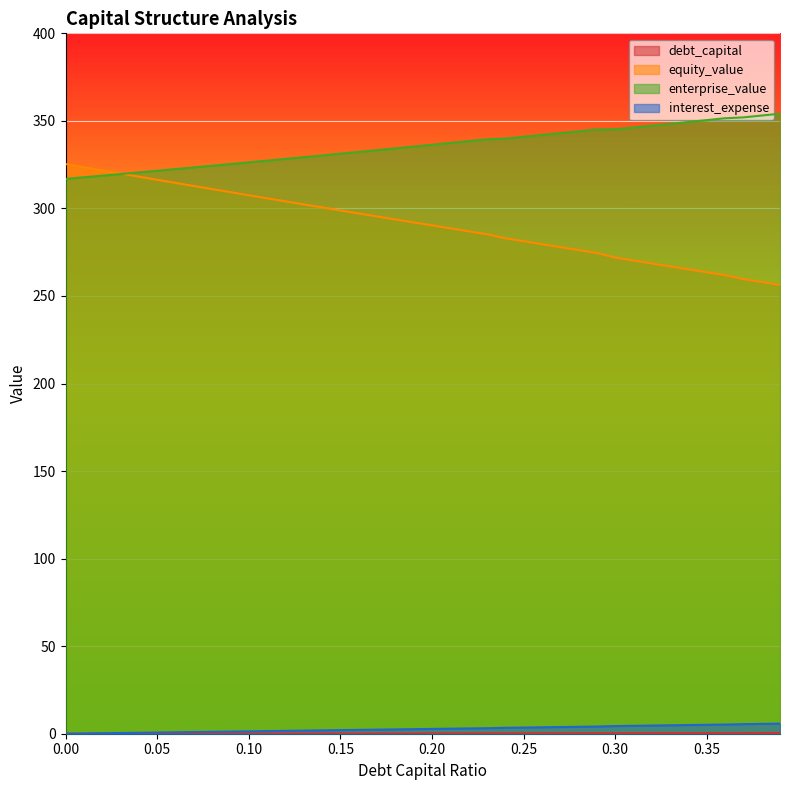

Reading right to left, list all the values displayed in this chart.

debt_capital: 0.39=0.4	0.38=0.4	0.37=0.4	0.36=0.4	0.35=0.3	0.34=0.3	0.33=0.3	0.32=0.3	0.31=0.3	0.3=0.3	0.29=0.3	0.28=0.3	0.27=0.3	0.26=0.3	0.25=0.2	0.24=0.2	0.23=0.2	0.22=0.2	0.21=0.2	0.2=0.2	0.19=0.2	0.18=0.2	0.17=0.2	0.16=0.2	0.15=0.1	0.14=0.1	0.13=0.1	0.12=0.1	0.11=0.1	0.1=0.1	0.09=0.1	0.08=0.1	0.07=0.1	0.06=0.1	0.05=0.1	0.04=0.0	0.03=0.0	0.02=0.0	0.01=0.0	0=0.0
equity_value: 0.39=256.3	0.38=258.0	0.37=259.6	0.36=261.9	0.35=263.5	0.34=265.2	0.33=266.9	0.32=268.6	0.31=270.2	0.3=271.9	0.29=274.6	0.28=276.2	0.27=277.9	0.26=279.6	0.25=281.3	0.24=283.0	0.23=285.3	0.22=287.0	0.21=288.6	0.2=290.3	0.19=292.0	0.18=293.7	0.17=295.4	0.16=297.1	0.15=298.9	0.14=300.6	0.13=302.3	0.12=304.0	0.11=305.8	0.1=307.5	0.09=309.3	0.08=311.0	0.07=312.8	0.06=314.6	0.05=316.4	0.04=318.1	0.03=319.9	0.02=321.7	0.01=323.5	0=325.3
enterprise_value: 0.39=354.1	0.38=353.1	0.37=352.0	0.36=351.5	0.35=350.4	0.34=349.4	0.33=348.3	0.32=347.3	0.31=346.2	0.3=345.2	0.29=345.1	0.28=344.0	0.27=343.0	0.26=342.0	0.25=340.9	0.24=339.9	0.23=339.5	0.22=338.4	0.21=337.4	0.2=336.3	0.19=335.3	0.18=334.3	0.17=333.3	0.16=332.3	0.15=331.3	0.14=330.3	0.13=329.3	0.12=328.3	0.11=327.3	0.1=326.3	0.09=325.3	0.08=324.4	0.07=323.4	0.06=322.5	0.05=321.5	0.04=320.6	0.03=319.6	0.02=318.7	0.01=317.8	0=316.9
interest_expense: 0.39=5.8	0.38=5.6	0.37=5.5	0.36=5.2	0.35=5.1	0.34=5.0	0.33=4.8	0.32=4.7	0.31=4.5	0.3=4.4	0.29=4.1	0.28=4.0	0.27=3.8	0.26=3.7	0.25=3.5	0.24=3.4	0.23=3.2	0.22=3.0	0.21=2.9	0.2=2.7	0.19=2.6	0.18=2.5	0.17=2.3	0.16=2.2	0.15=2.1	0.14=1.9	0.13=1.8	0.12=1.6	0.11=1.5	0.1=1.4	0.09=1.2	0.08=1.1	0.07=1.0	0.06=0.8	0.05=0.7	0.04=0.5	0.03=0.4	0.02=0.3	0.01=0.1	0=0.0